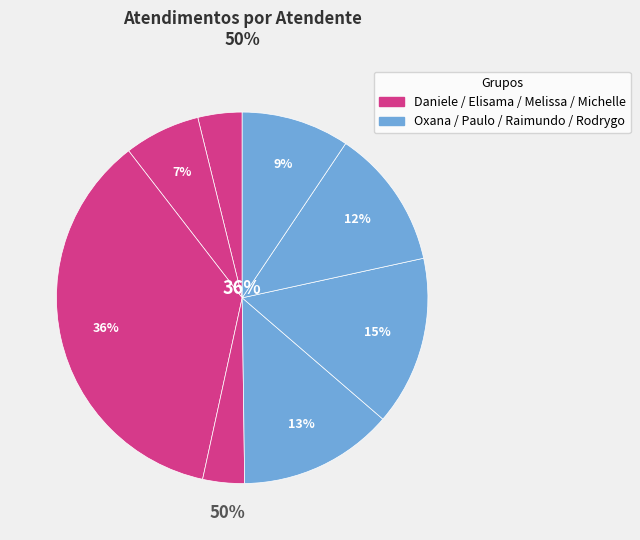

Does Michelle Goncalves Mello account for over 50% of the chart?

No